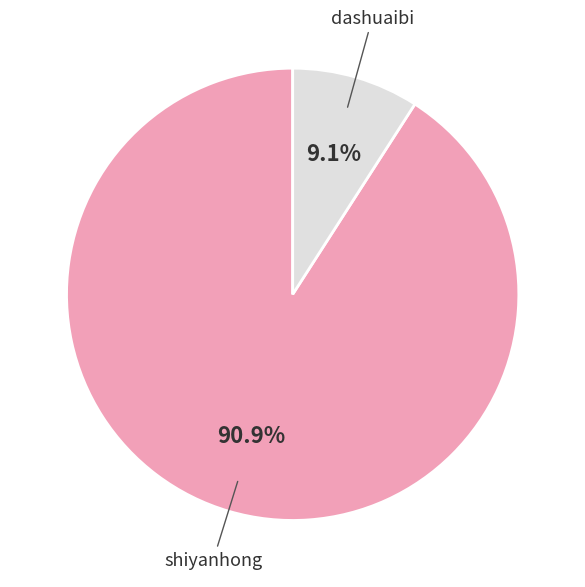

What percentage is the shiyanhong slice, to the nearest percent?

91%